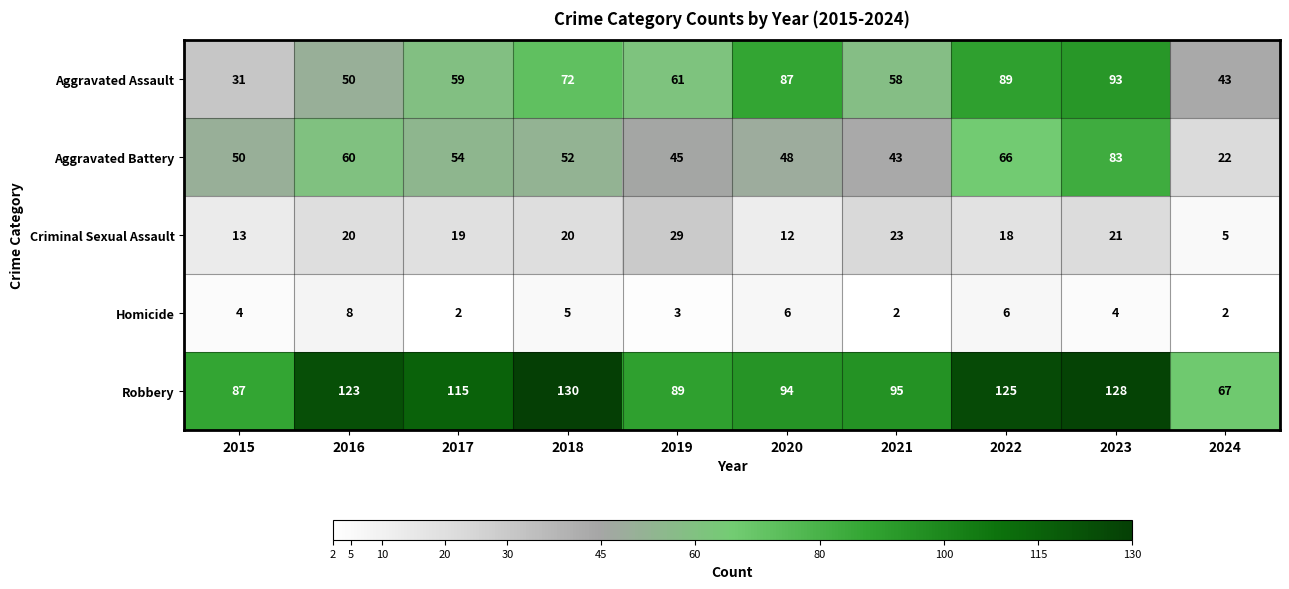

List the series in order of their peak value, highest first.

Robbery, Aggravated Assault, Aggravated Battery, Criminal Sexual Assault, Homicide